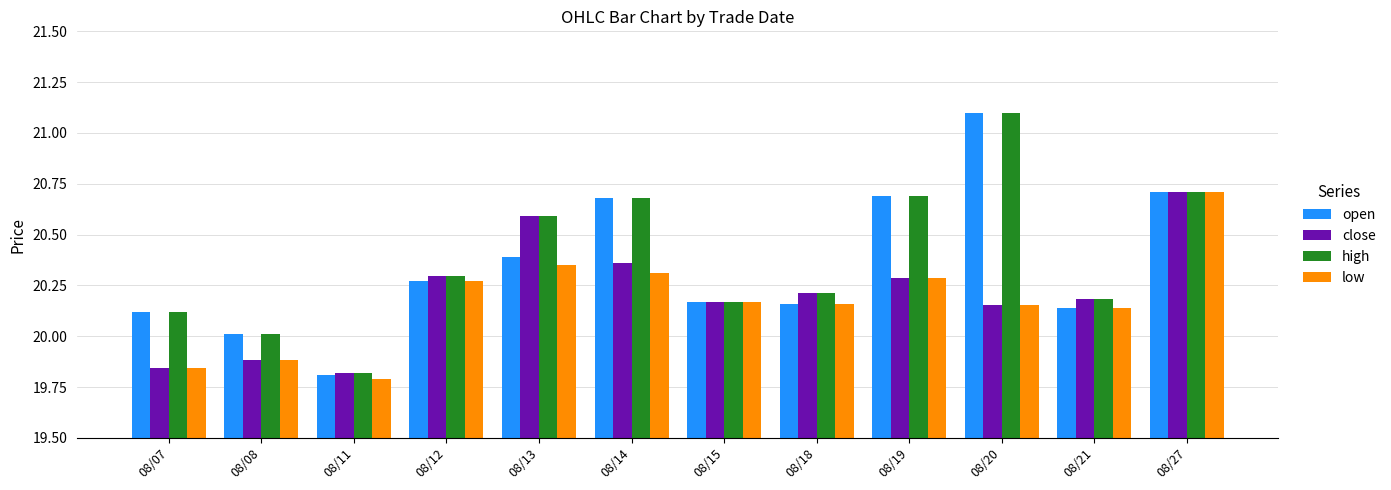

How many data points in low are above 20?

9